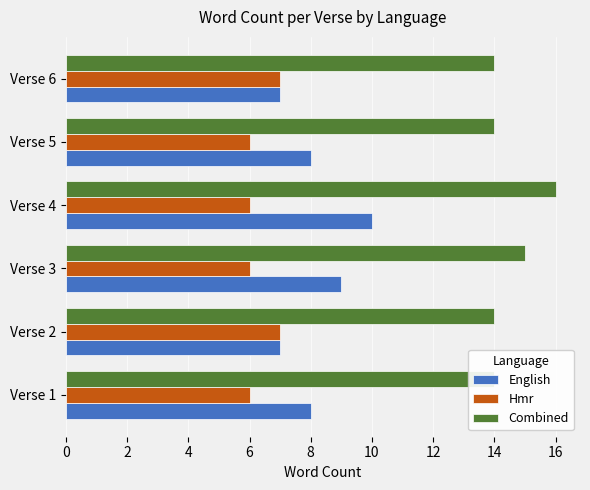

What is the difference between the second highest and second lowest values in the Hmr series?

1